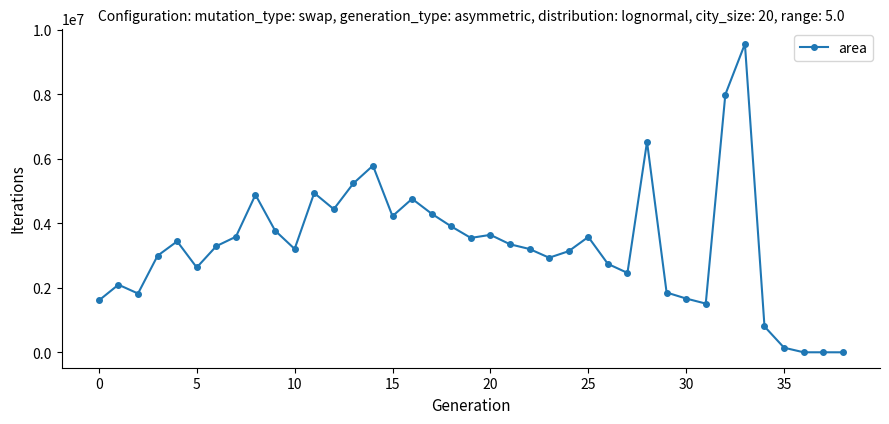

What is the maximum value shown in the chart?

9567500